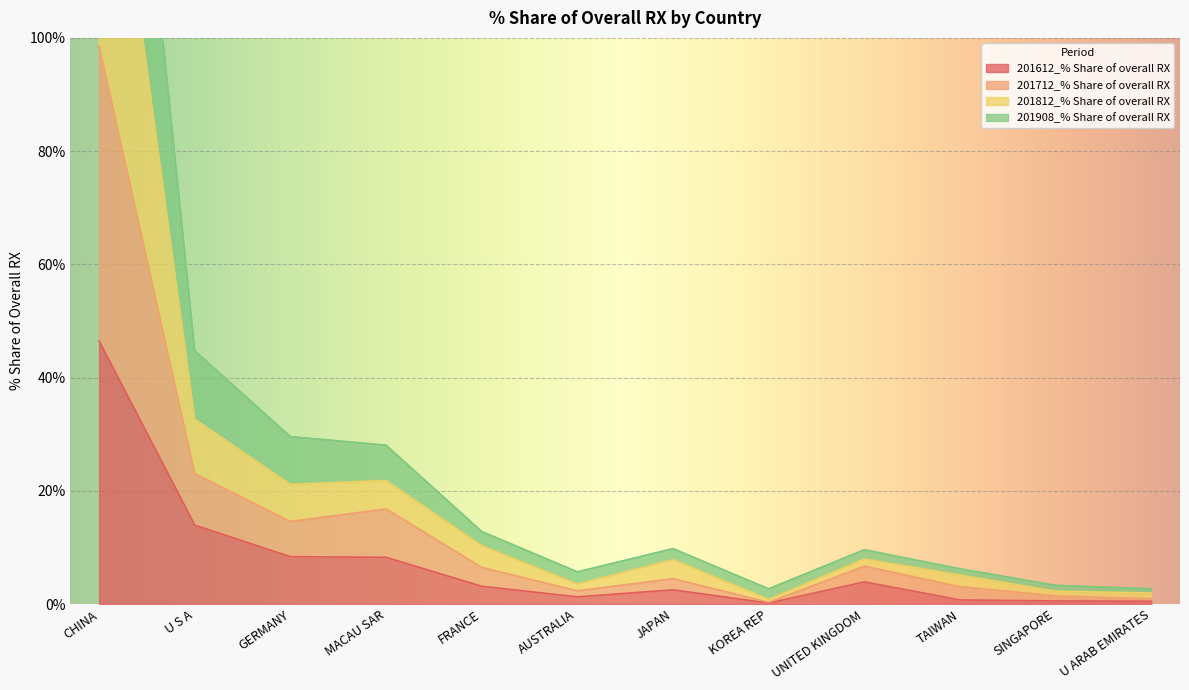

Does the chart display data point markers on the line(s)?

No